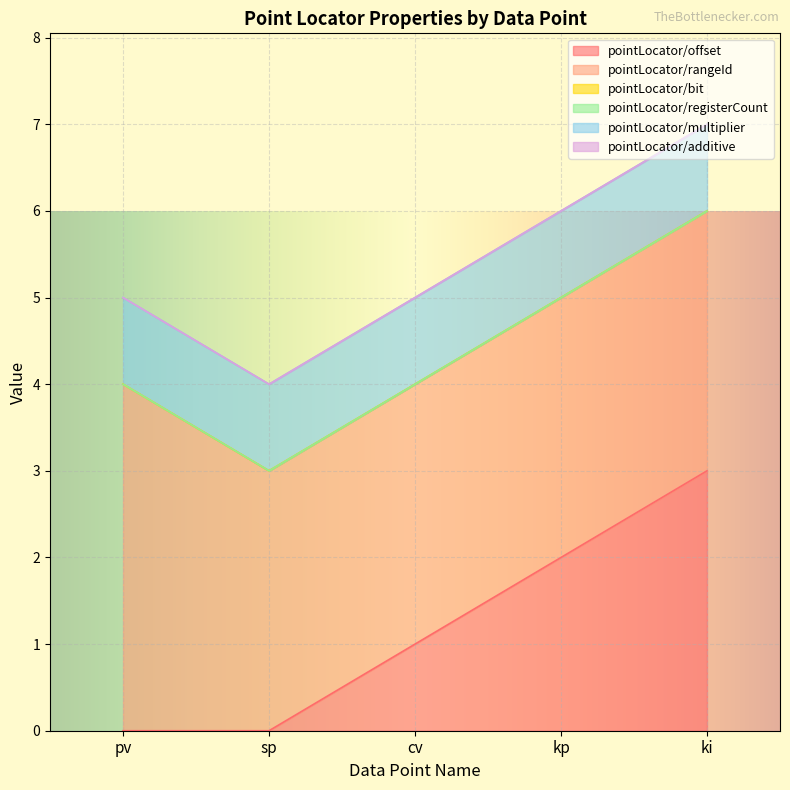

What are all the series names shown in the legend?

pointLocator/offset, pointLocator/rangeId, pointLocator/bit, pointLocator/registerCount, pointLocator/multiplier, pointLocator/additive